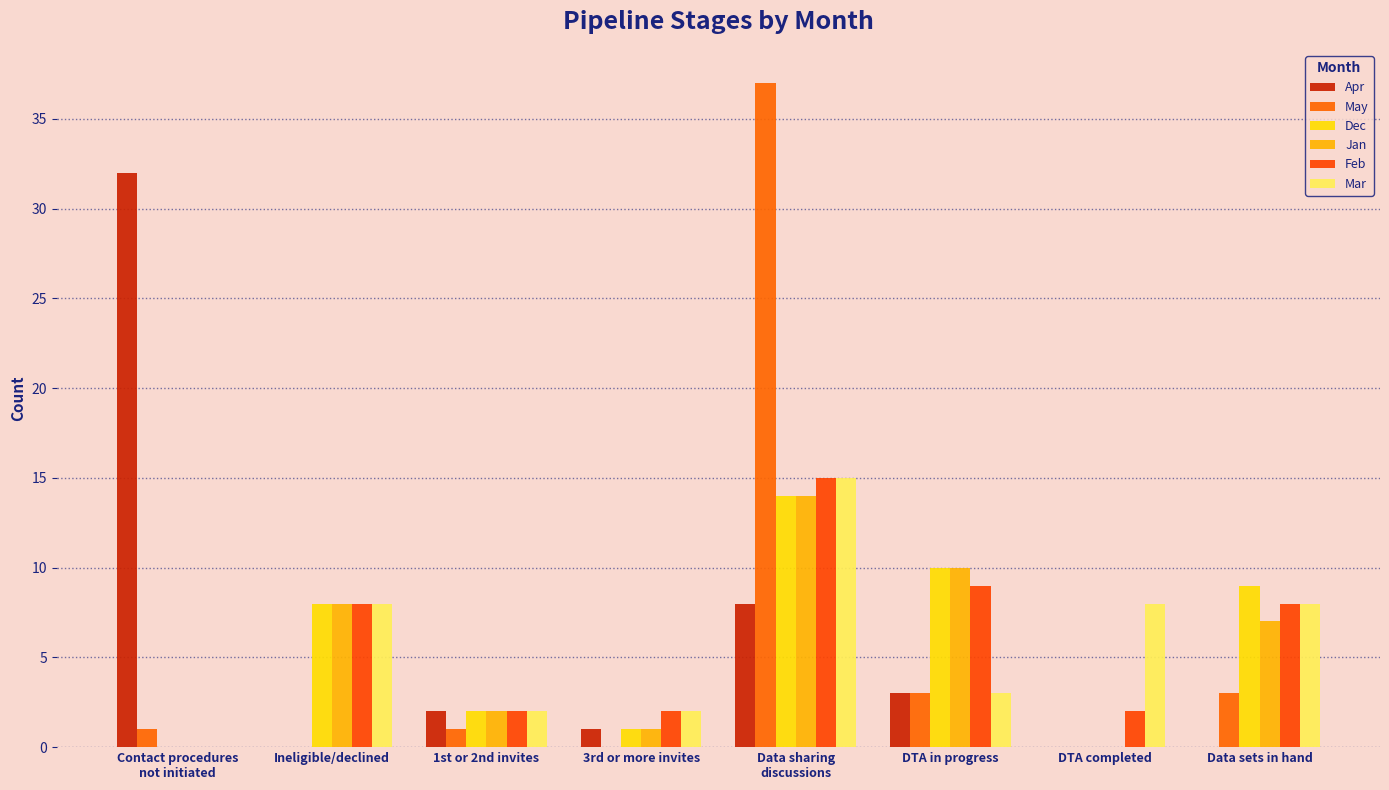

What is the label of the 5th bar from the right?

3rd or more invites